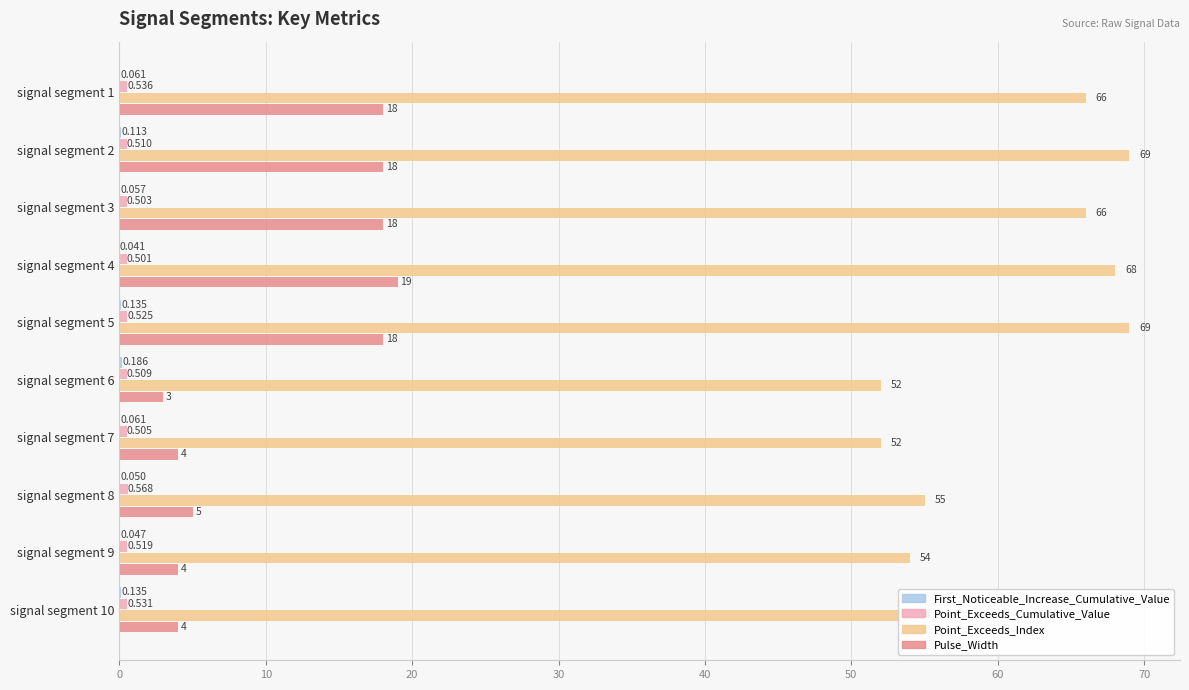

Which series has the largest range (max minus min)?

Point_Exceeds_Index